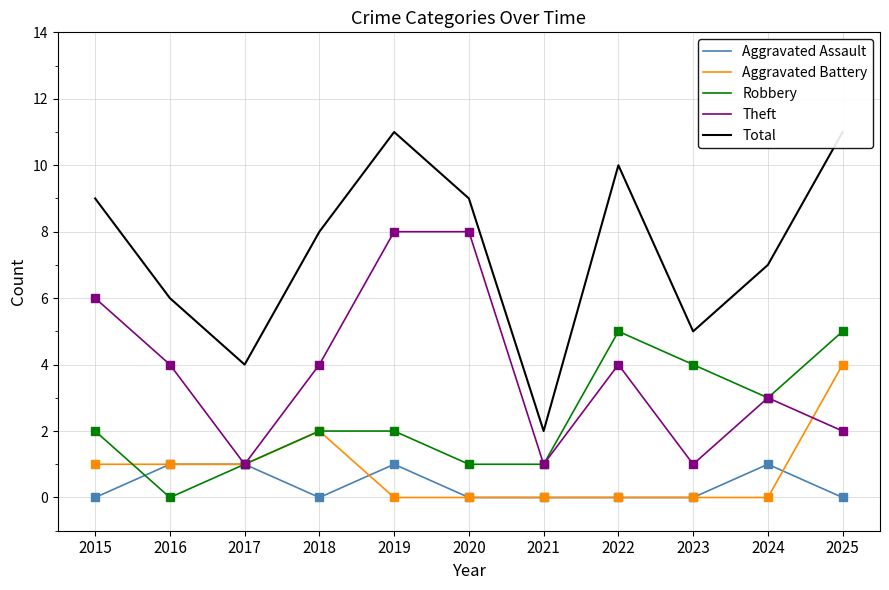

At which category does Total reach its first local valley?

2017